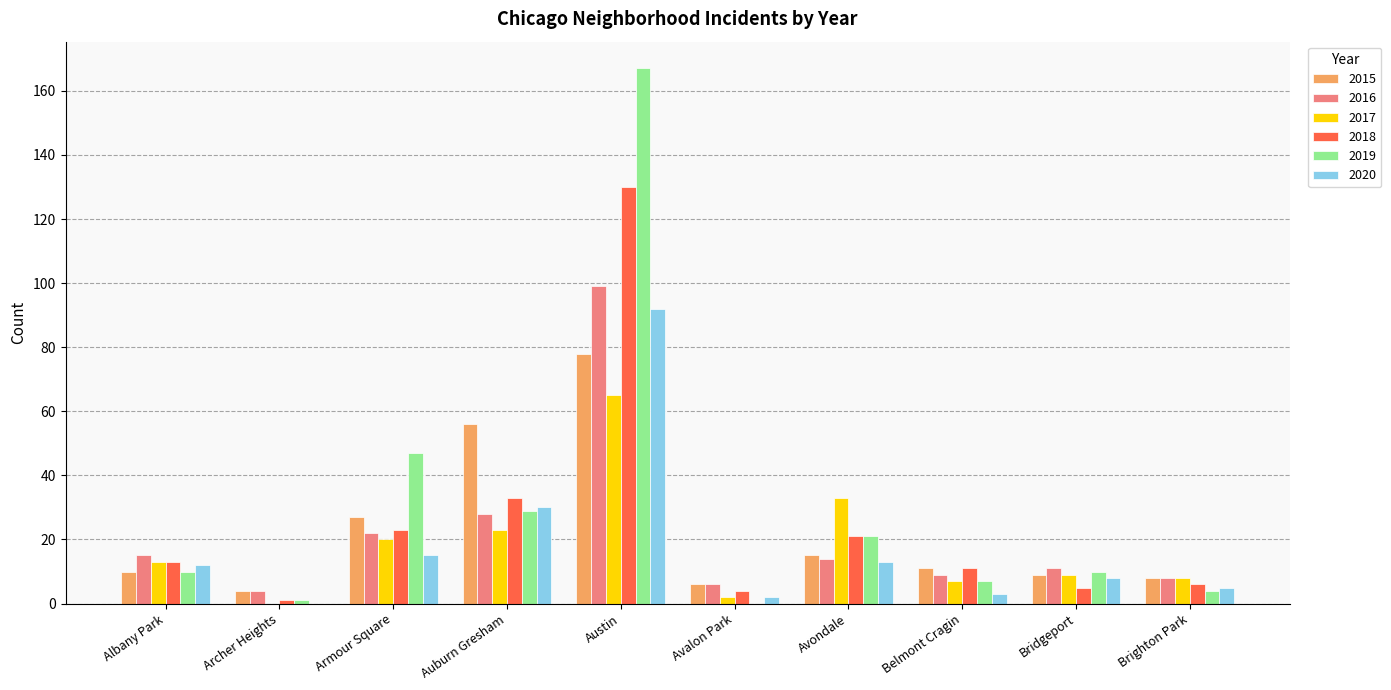

At which label does 2018 reach its peak?

Austin